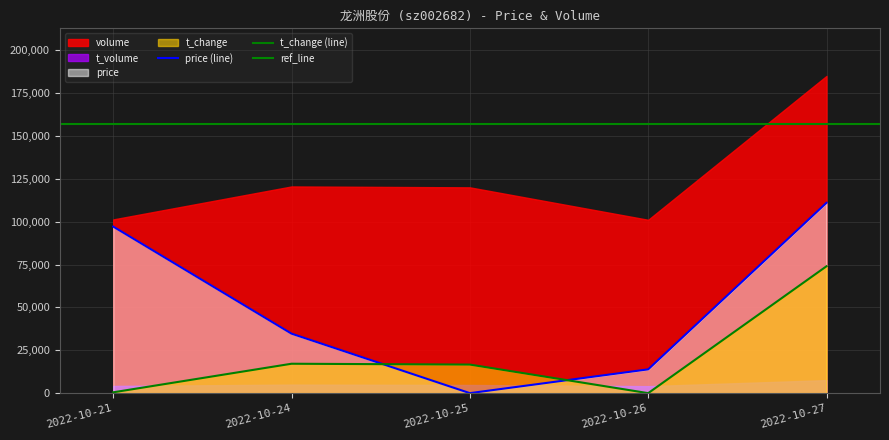

Is it true that volume equals 490.2 at 2022-10-21?

True